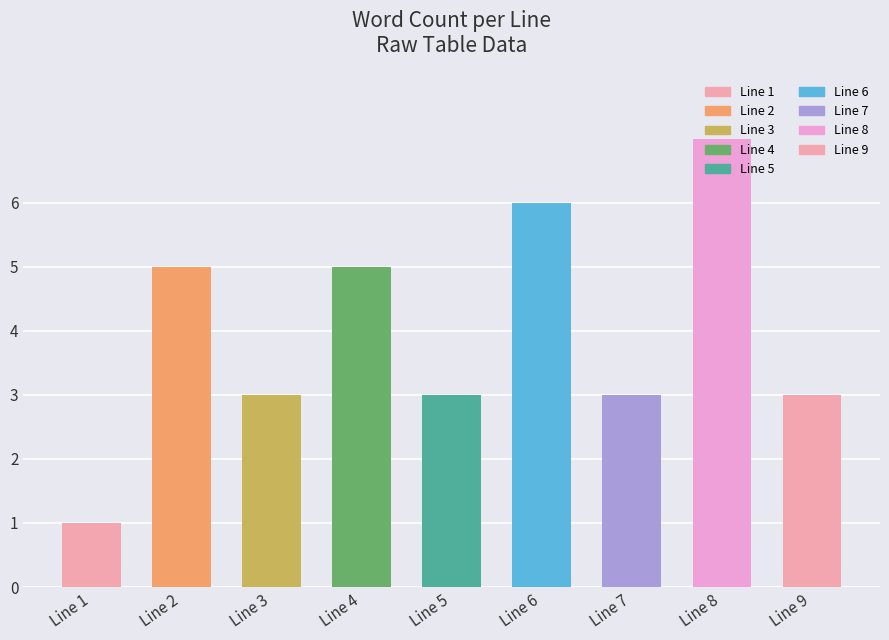

What is the difference between the second highest and second lowest values?

3